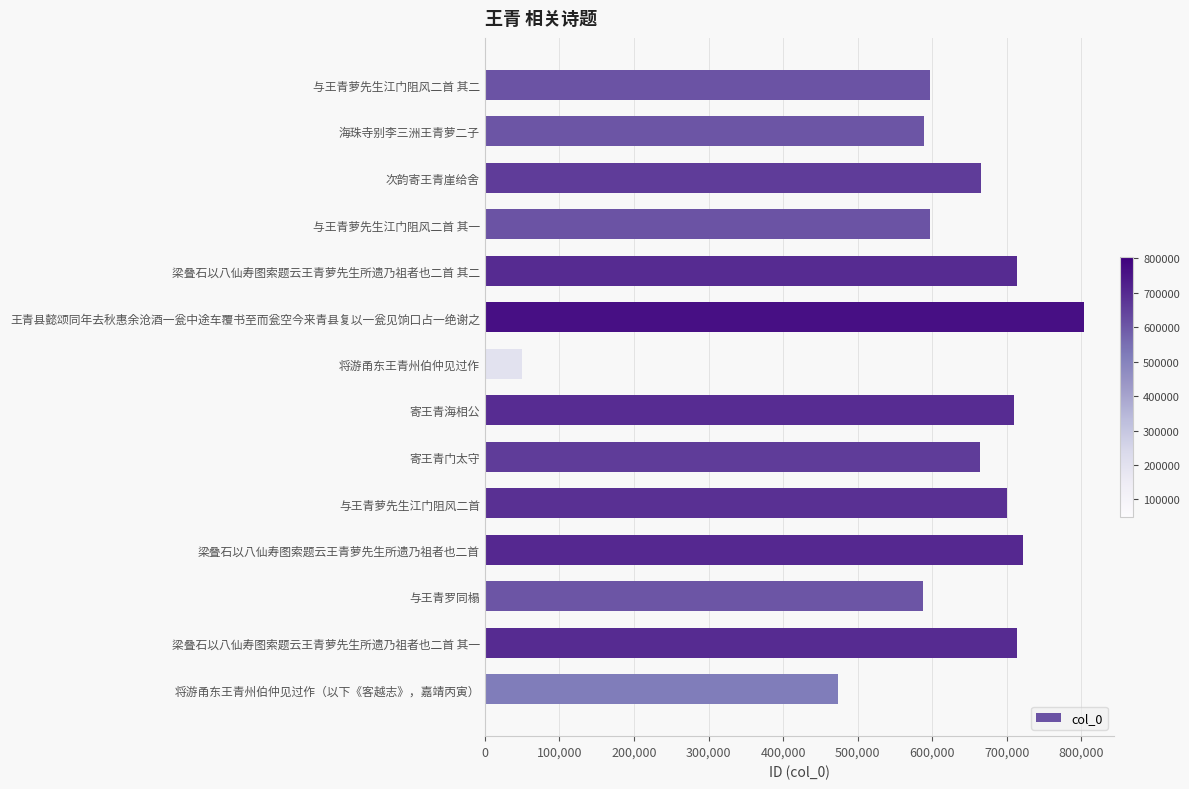

At which label is the value closest to 426542?

将游甬东王青州伯仲见过作（以下《客越志》，嘉靖丙寅）